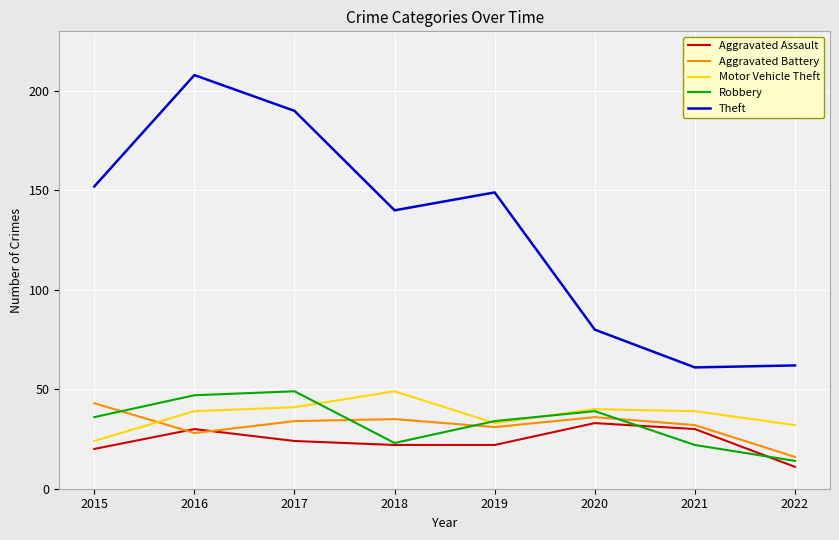

True or false: Robbery and Theft intersect in this chart.

False